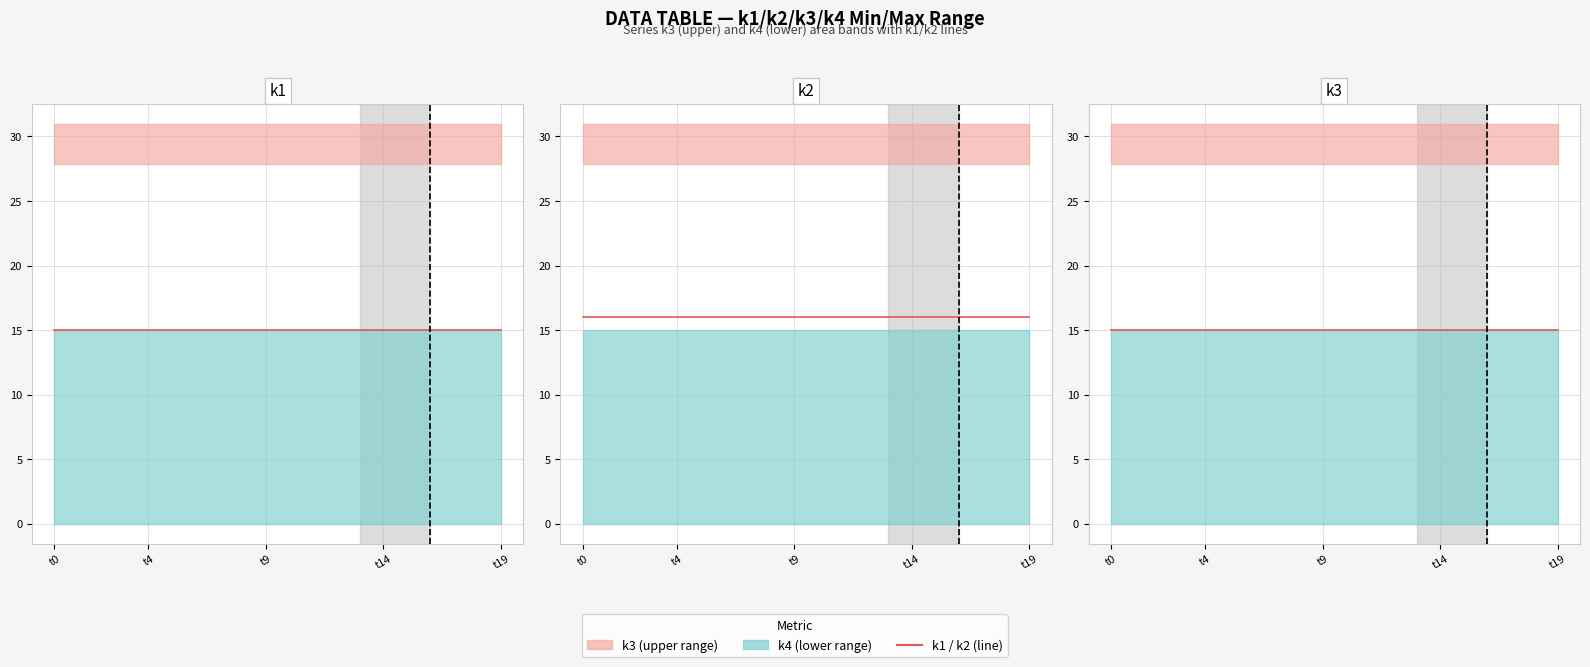

What is the sum of all k2 values?

320